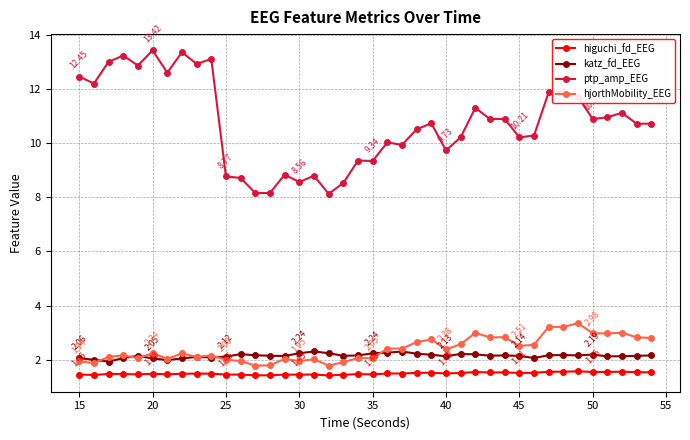

True or false: hjorthMobility_EEG has more than 1 points higher than both neighbors.

True